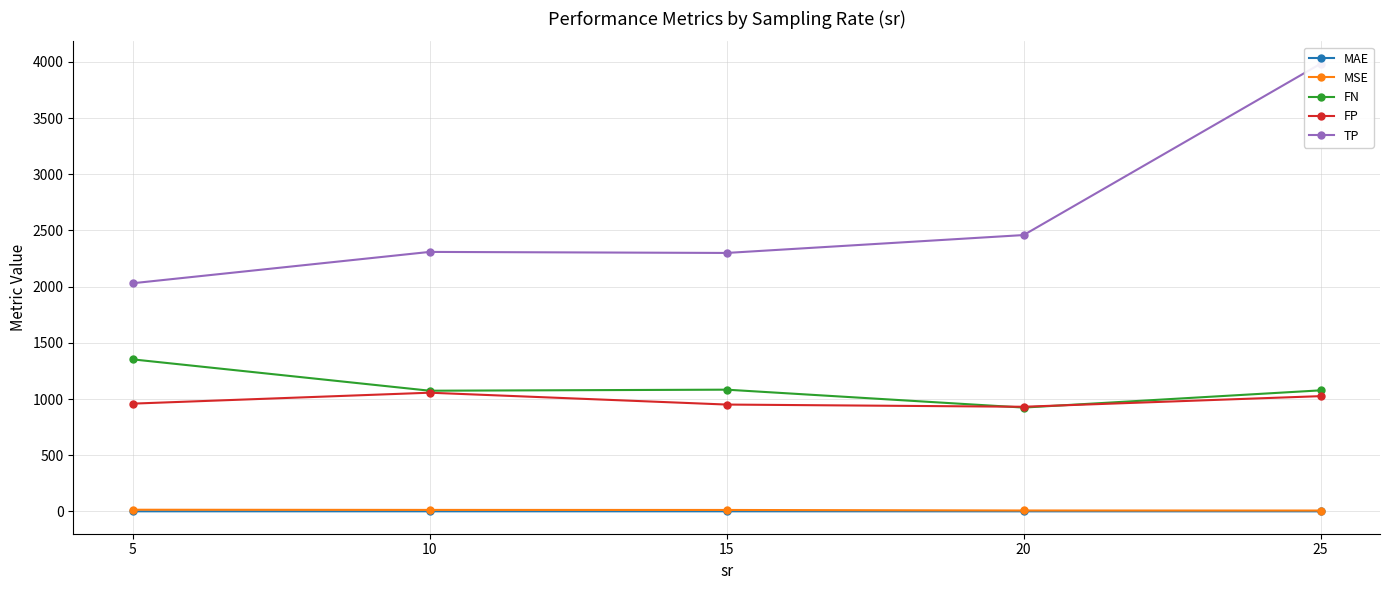

Rank the series by their maximum value, from highest to lowest.

TP, FN, FP, MSE, MAE